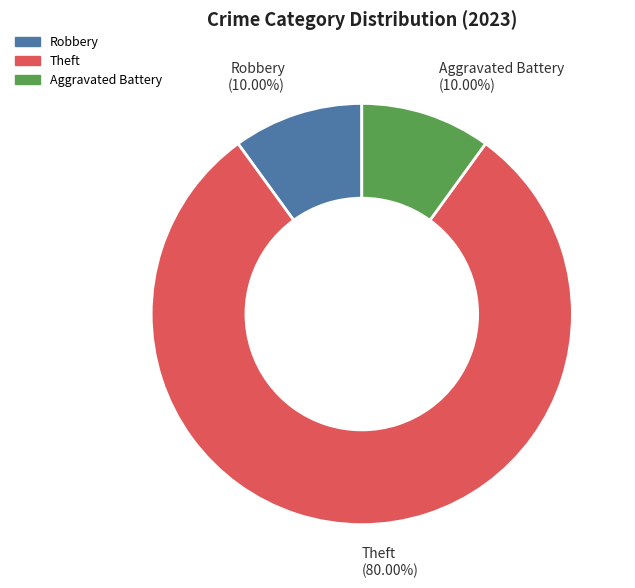

The Aggravated Battery slice represents 10% of the pie. True or false?

True